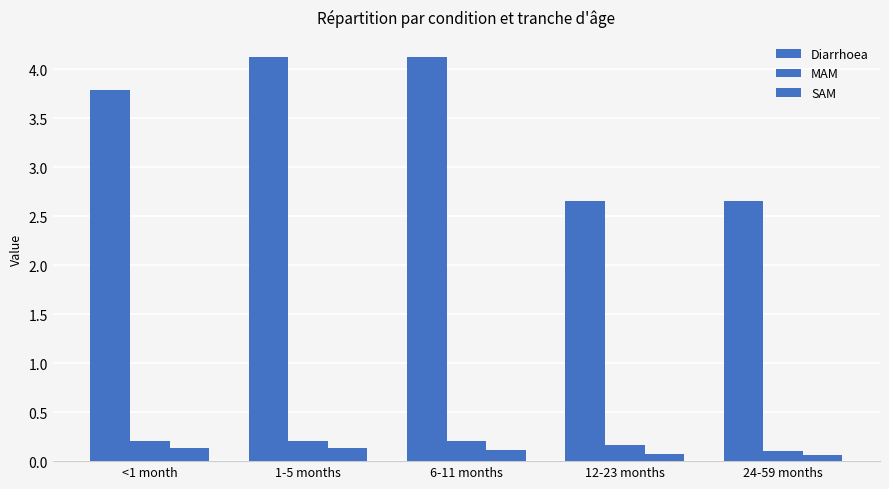

How many bars are there in total?

15